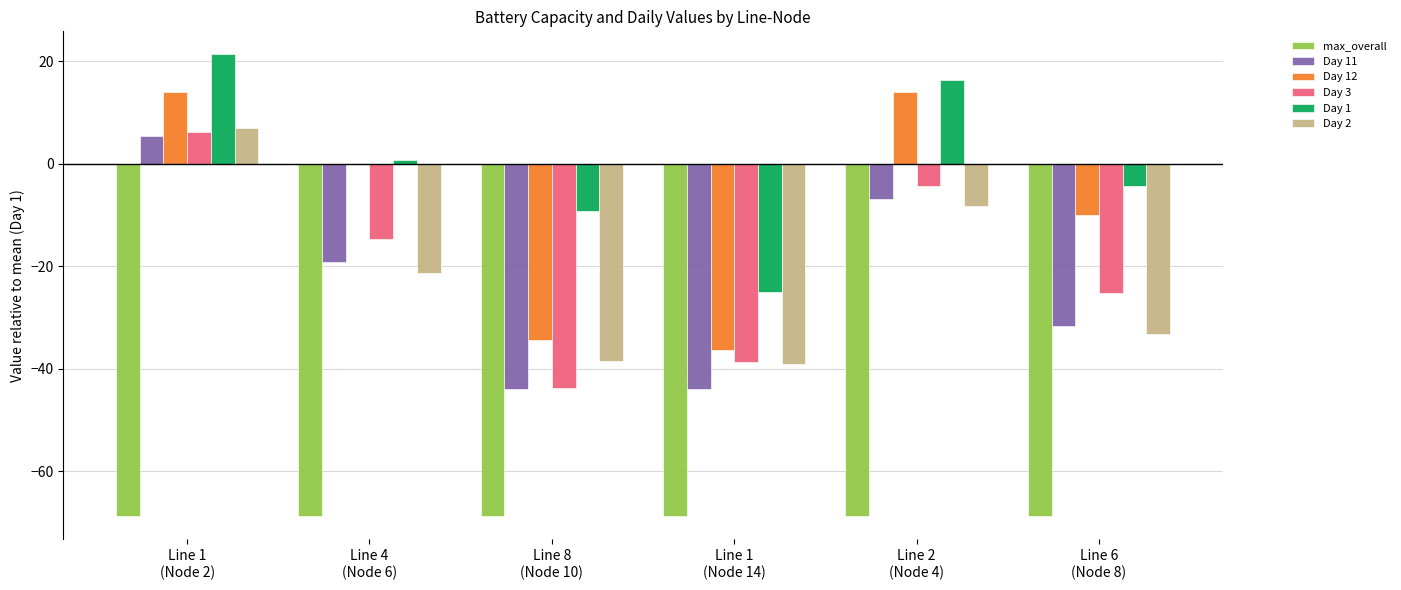

Which series has the largest total across all categories?

Day 1